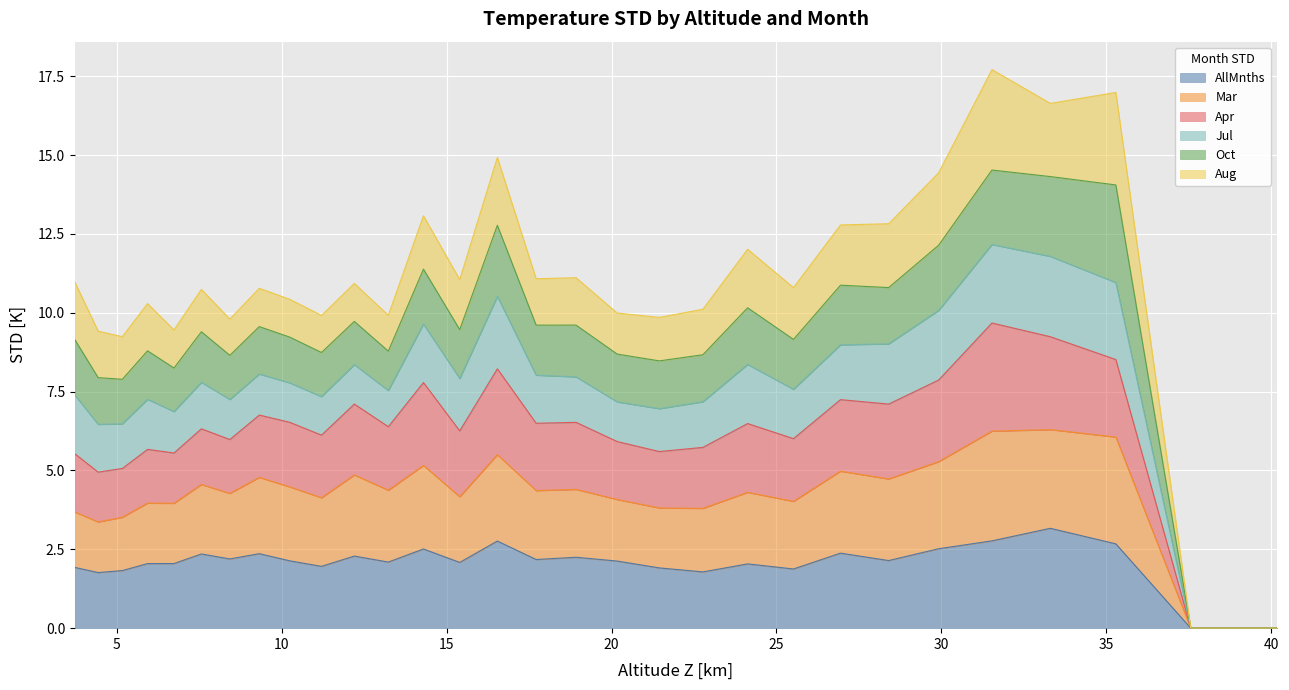

What is the highest value of the AllMnths series?

3.2